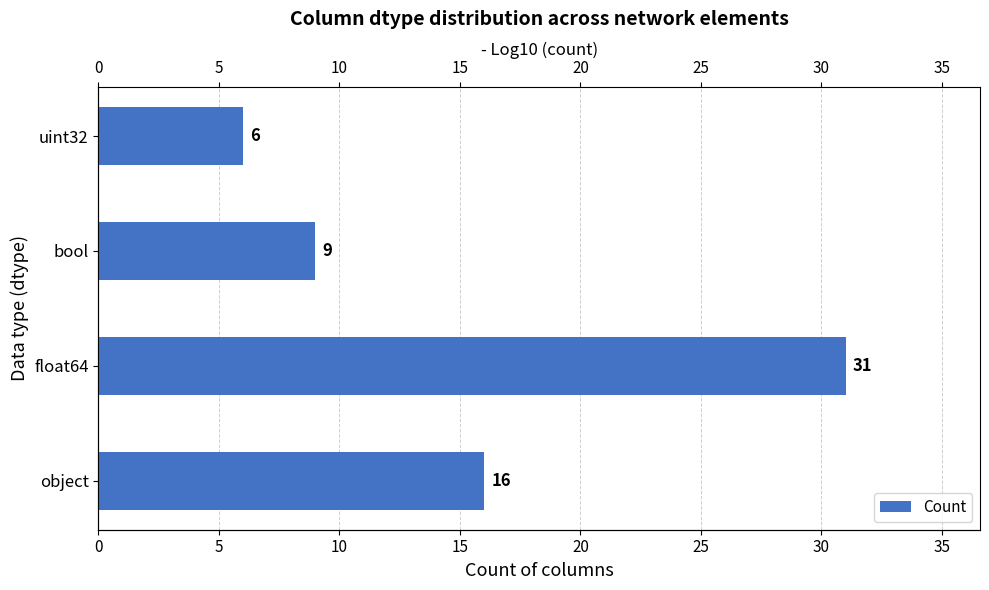

How many series are shown in this chart?

1